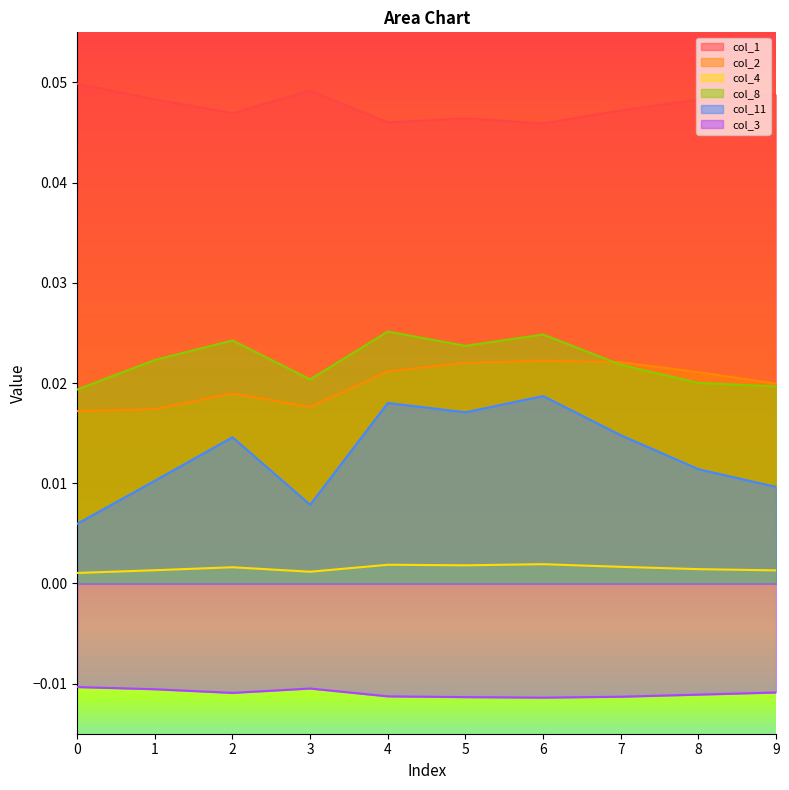

At which category is the sum across all series the highest?

6